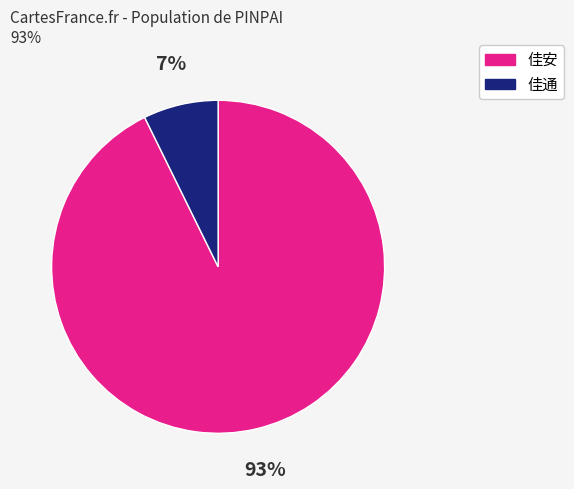

Between 佳安 and 佳通, which is larger?

佳安